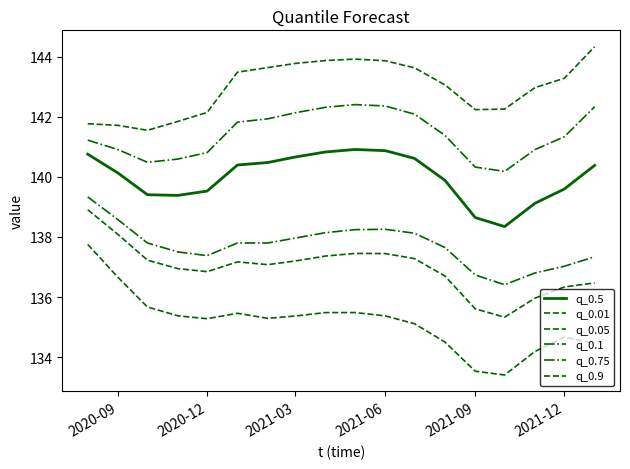

What is the smallest value displayed?

133.4